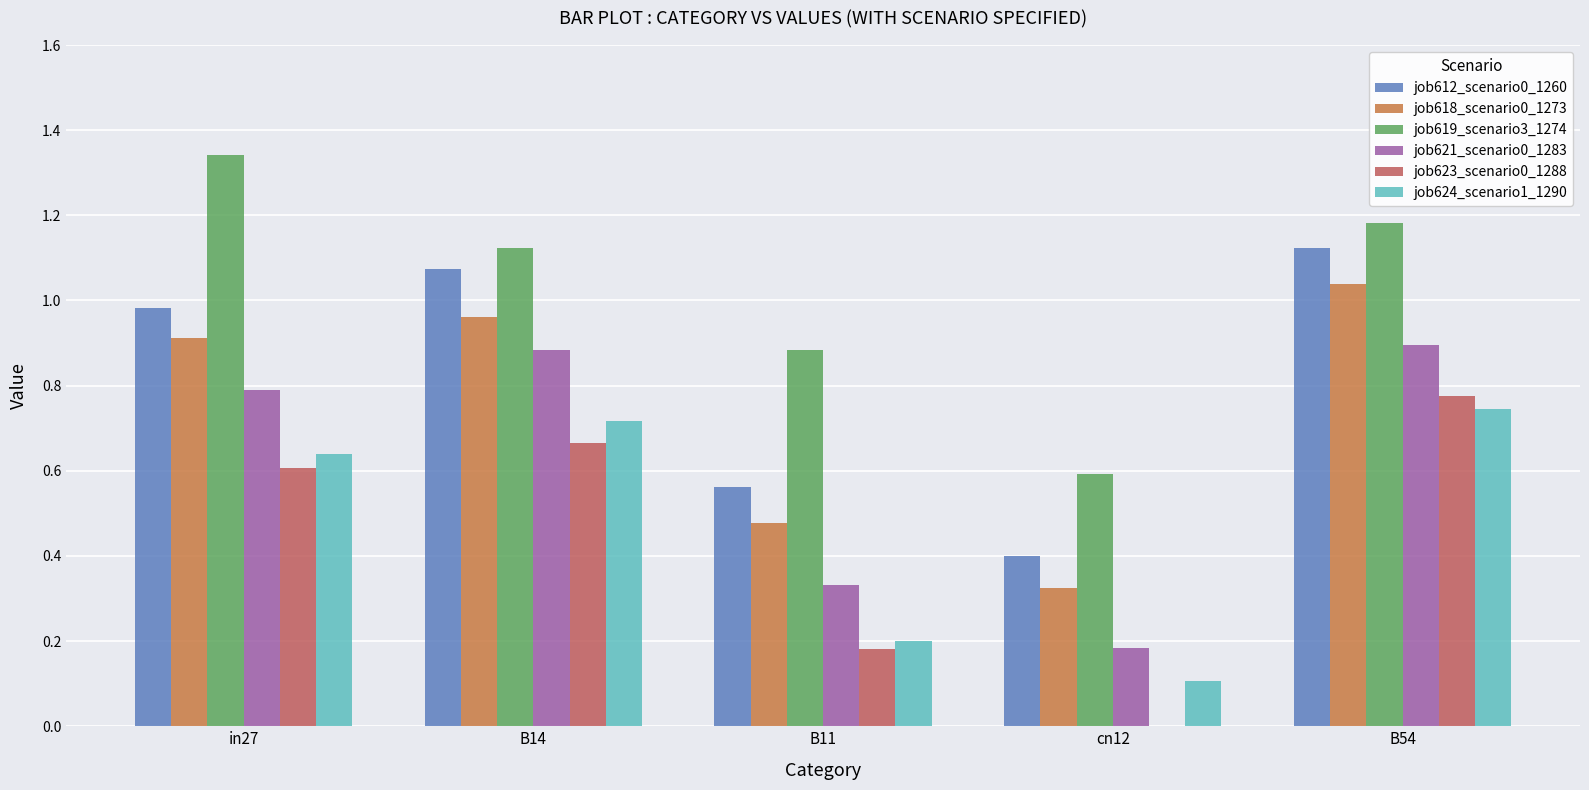

What is the total value across all series at in27?

5.3